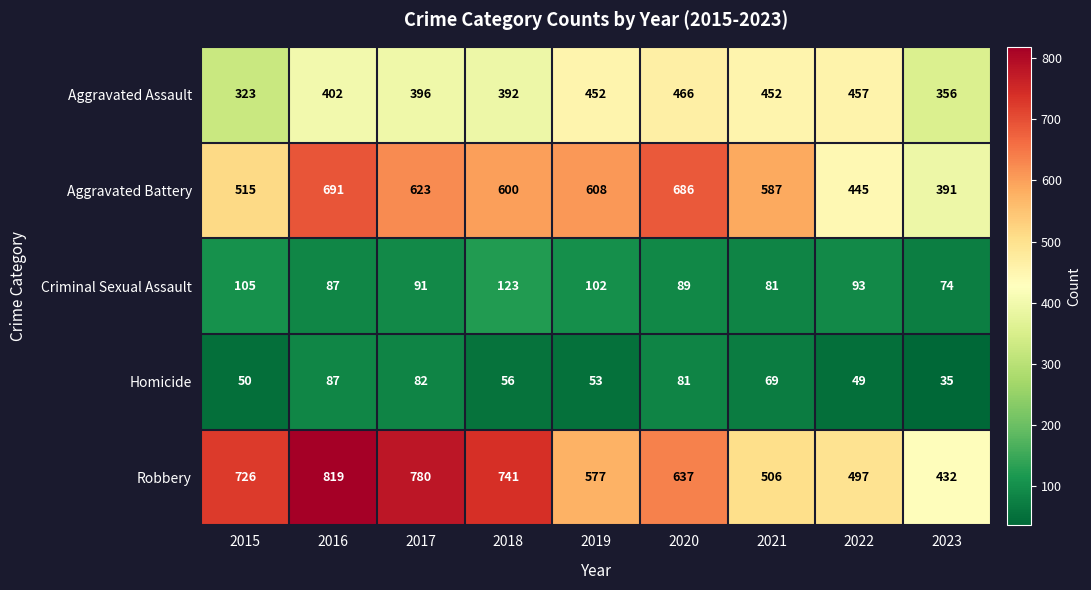

List the labels in order of Aggravated Battery value, smallest first.

2023, 2022, 2015, 2021, 2018, 2019, 2017, 2020, 2016